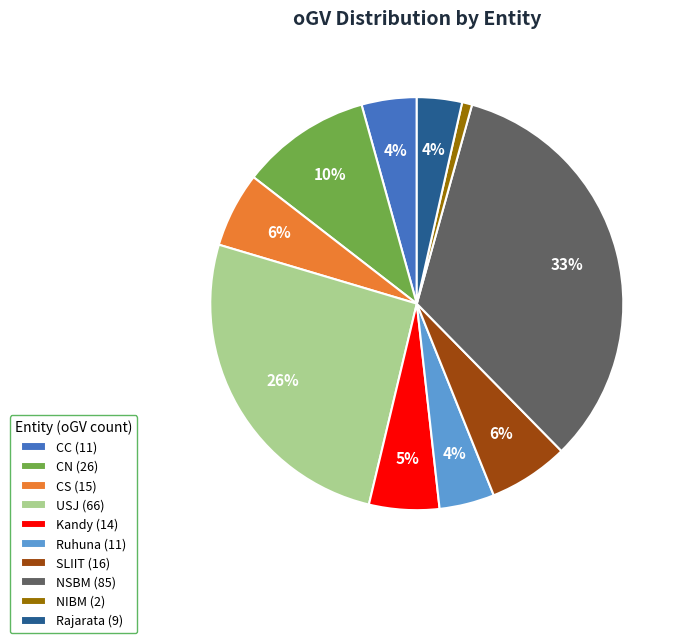

Is it true that USJ (66) is 33% of the pie?

False